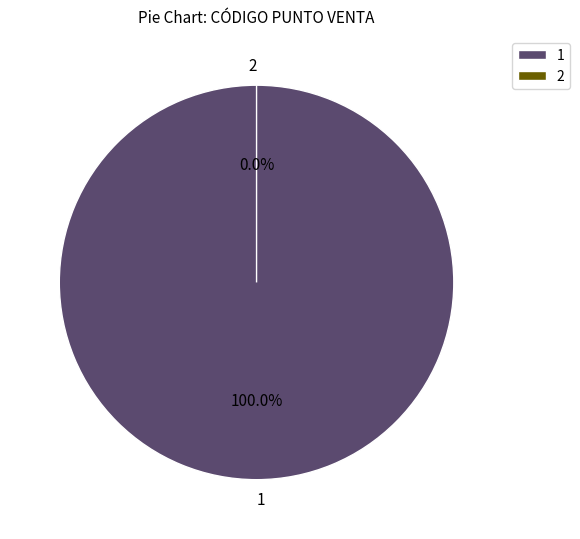

Rank the categories by value from lowest to highest.

2, 1